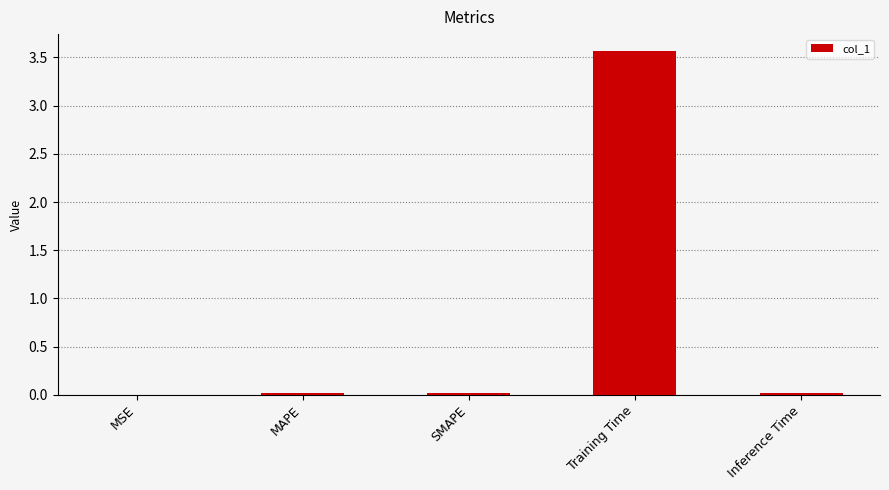

What is the maximum value shown in the chart?

3.6